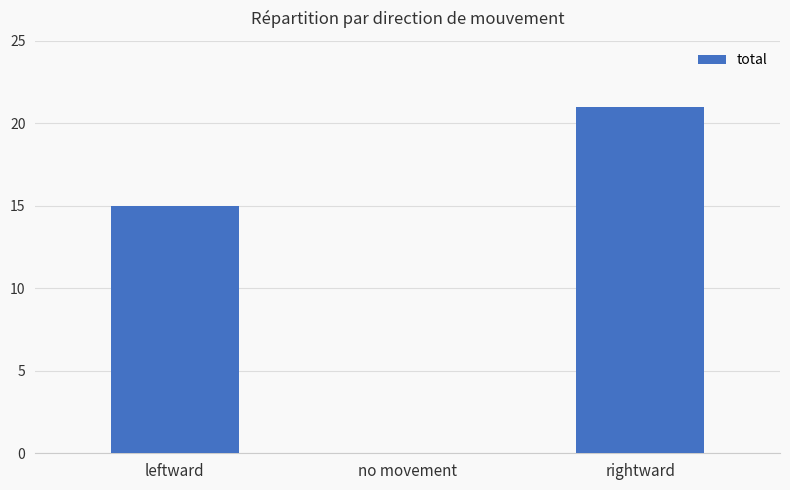

How many positive values are there?

2